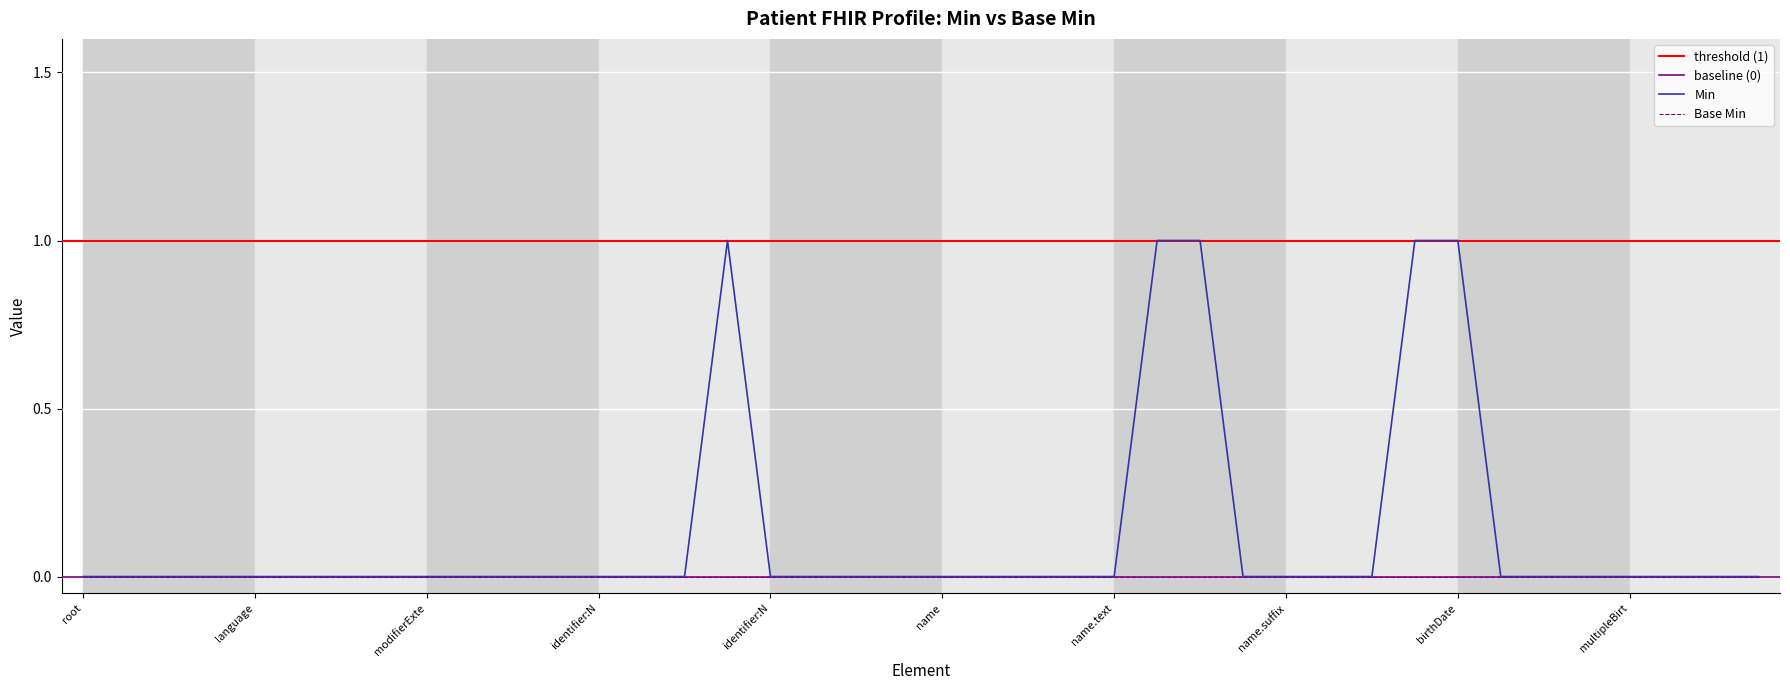

List the labels in order of value, largest first.

Patient.identifier:NID.system, Patient.name.family, Patient.name.given, Patient.gender, Patient.birthDate, Patient, Patient.id, Patient.meta, Patient.implicitRules, Patient.language, Patient.text, Patient.contained, Patient.extension, Patient.modifierExtension, Patient.identifier, Patient.identifier:NID, Patient.identifier:NID.id, Patient.identifier:NID.extension, Patient.identifier:NID.use, Patient.identifier:NID.type, Patient.identifier:NID.value, Patient.identifier:NID.period, Patient.identifier:NID.assigner, Patient.active, Patient.name, Patient.name.id, Patient.name.extension, Patient.name.use, Patient.name.text, Patient.name.prefix, Patient.name.suffix, Patient.name.period, Patient.telecom, Patient.deceased[x], Patient.address, Patient.maritalStatus, Patient.multipleBirth[x], Patient.photo, Patient.contact, Patient.contact.id